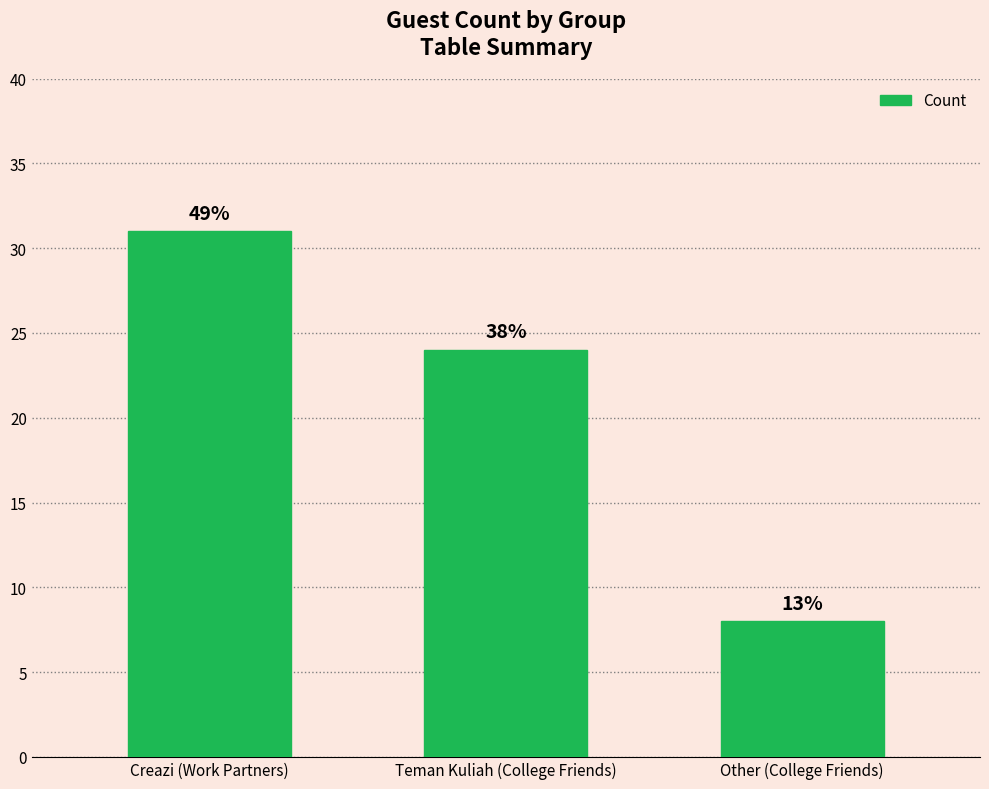

Rank the categories by value from highest to lowest.

Creazi (Work Partners), Teman Kuliah (College Friends), Other (College Friends)